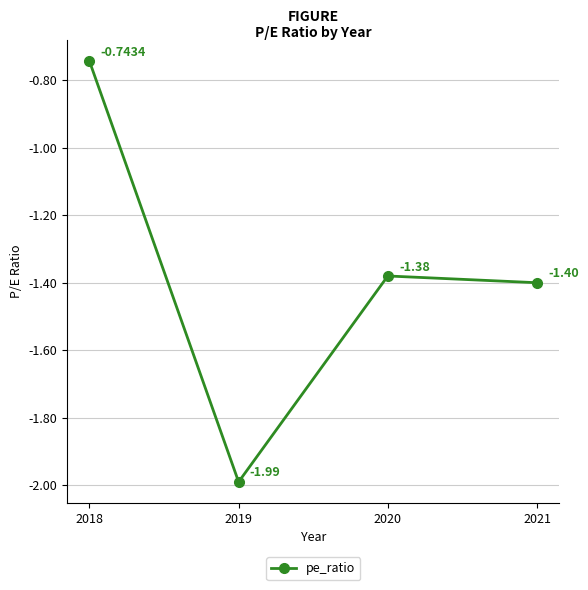

Which category has the lowest value across all series?

2019